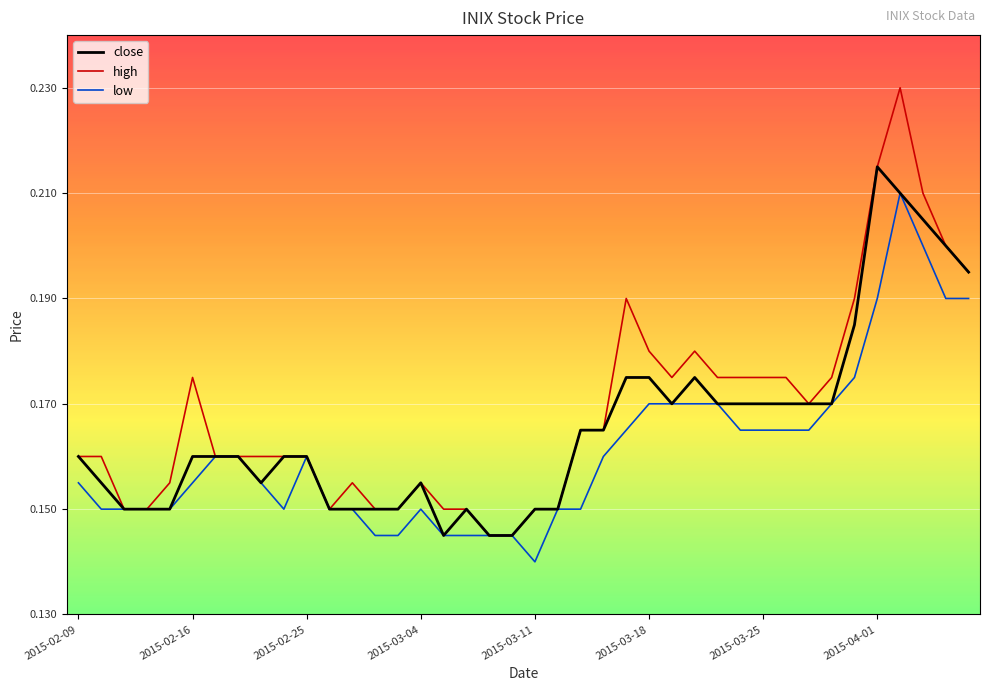

List the series in order of their peak value, lowest first.

low, close, high